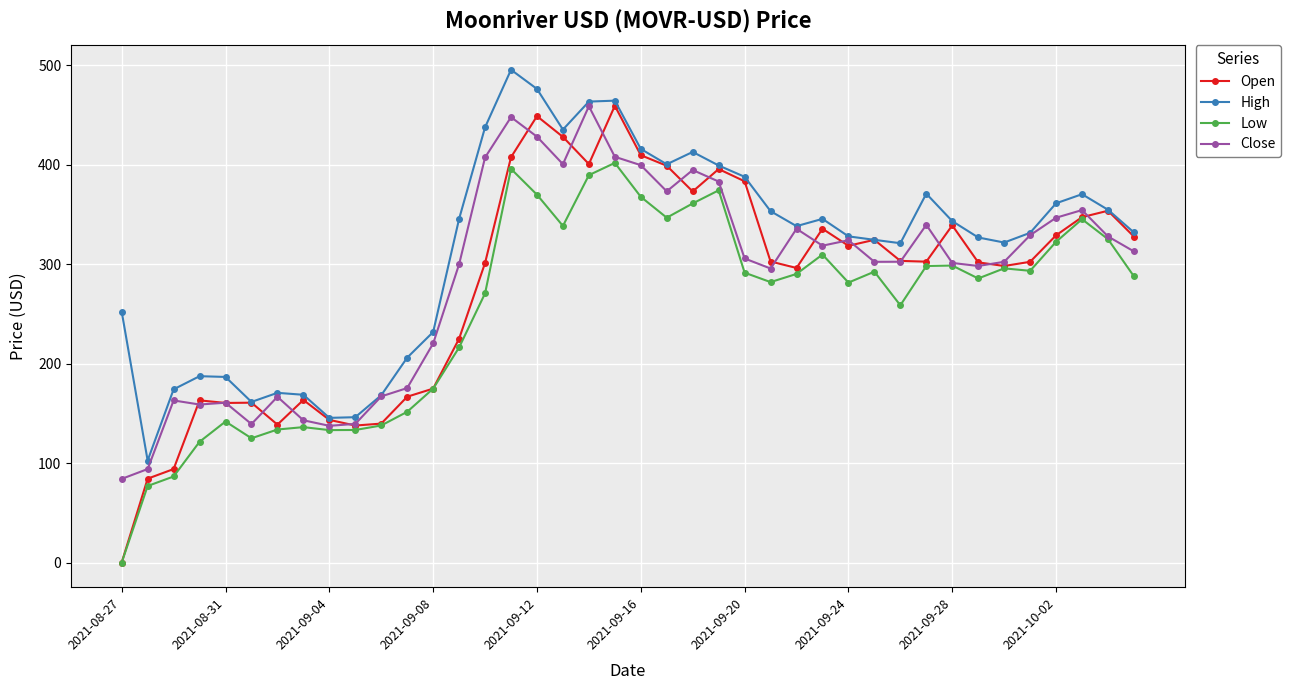

What is the minimum value for Close?

84.1